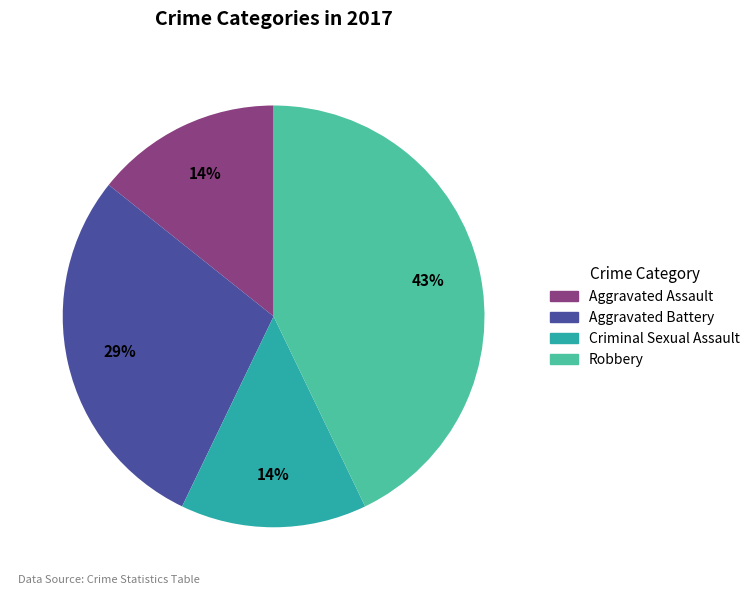

Count the number of slices in the pie.

4